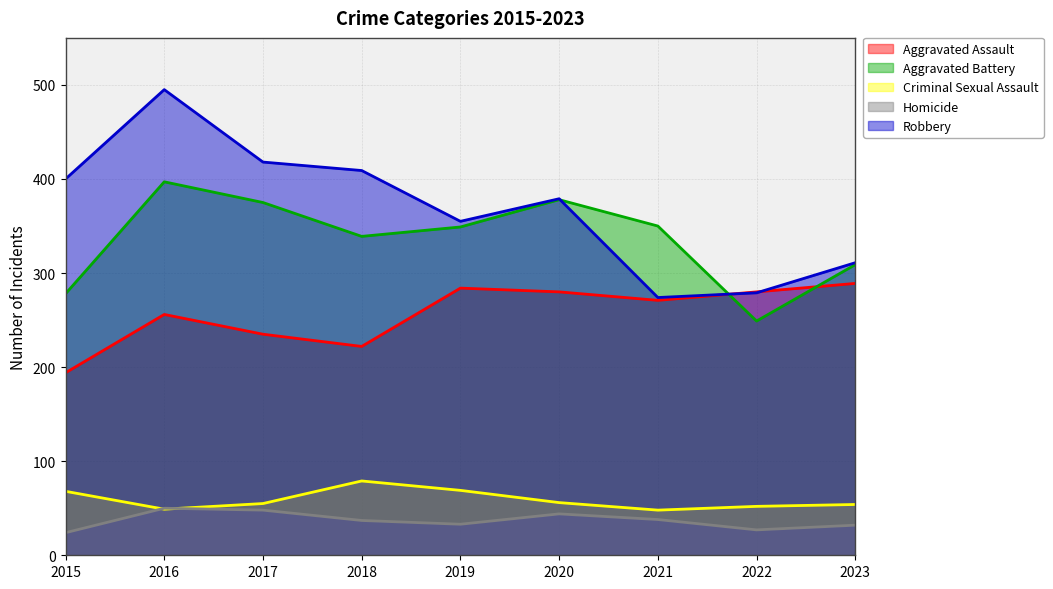

At which category is the sum across all series the highest?

2016